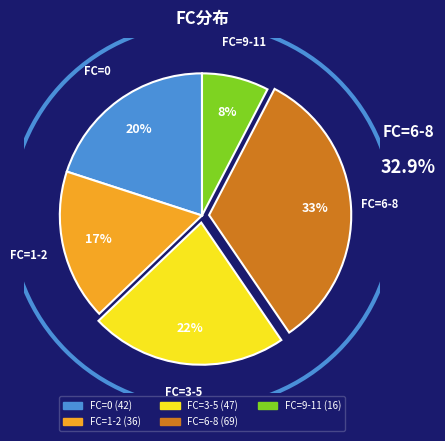

Is there any slice that represents more than half of the pie?

No